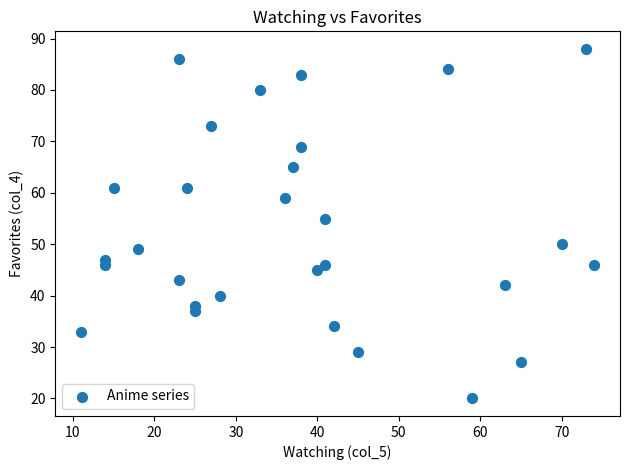

What is the range of X values (max minus min)?

63